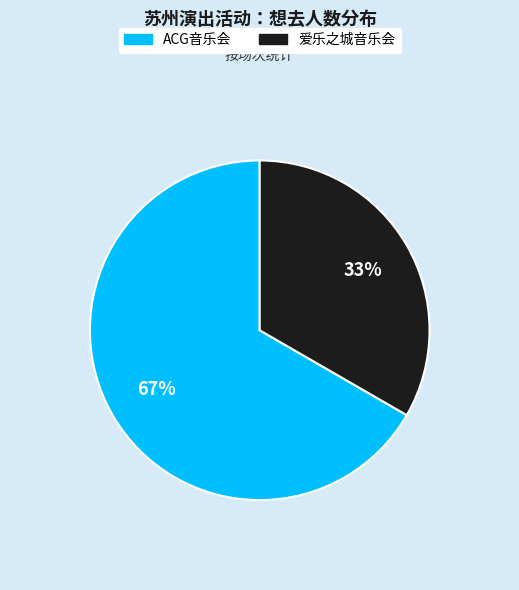

To the nearest percent, what is the average slice percentage?

50%